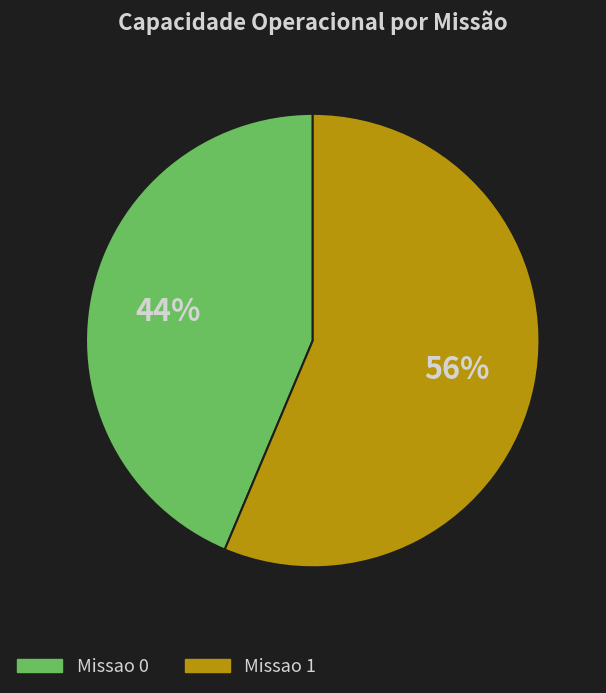

To the nearest percent, what percentage of the pie is Missao 0?

44%